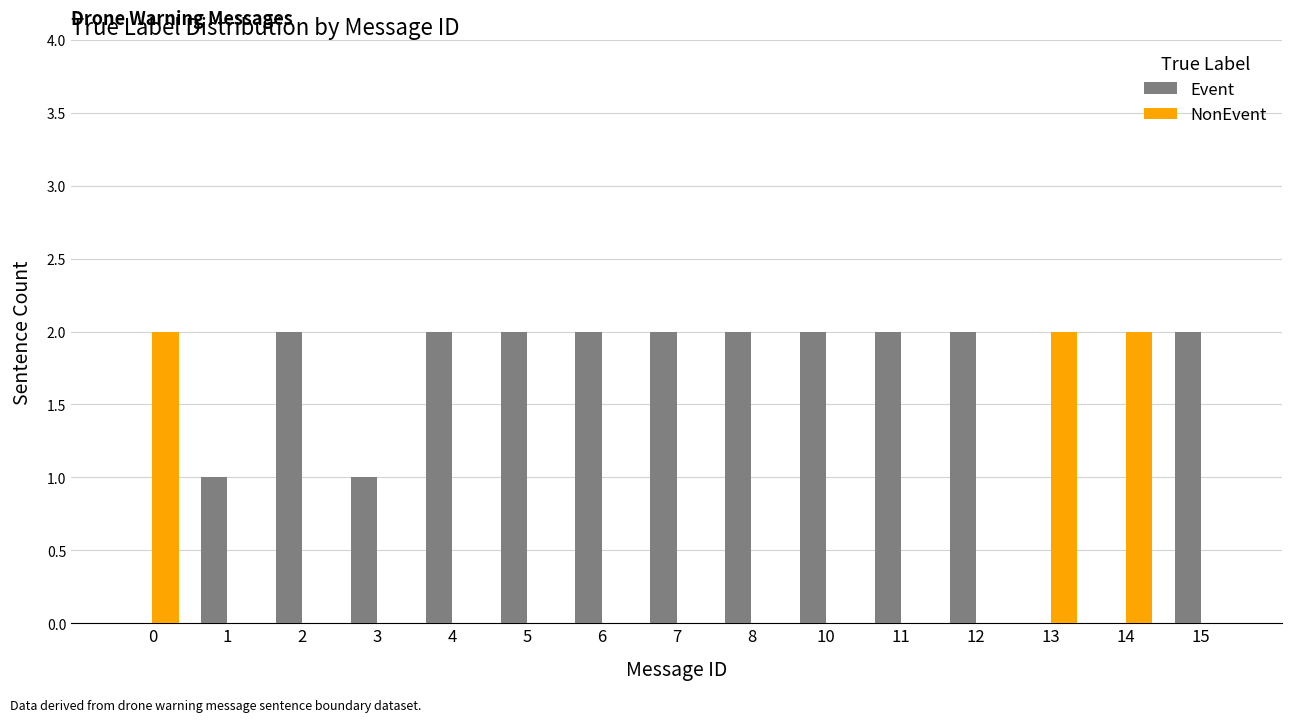

Reading left to right, transcribe all the data shown in this chart.

Event: 0	1	2	1	2	2	2	2	2	2	2	2	0	0	2
NonEvent: 2	0	0	0	0	0	0	0	0	0	0	0	2	2	0